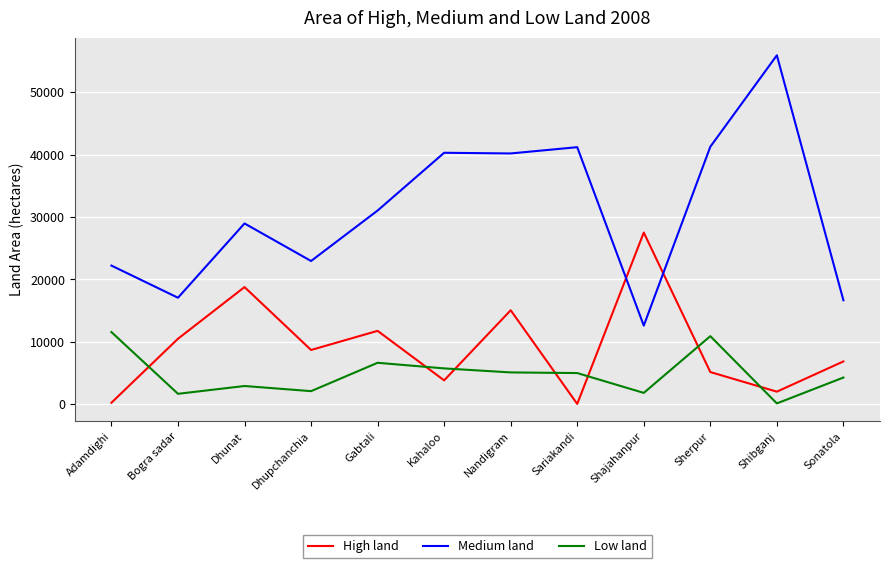

True or false: Low land has more than 1 interior local peaks.

True